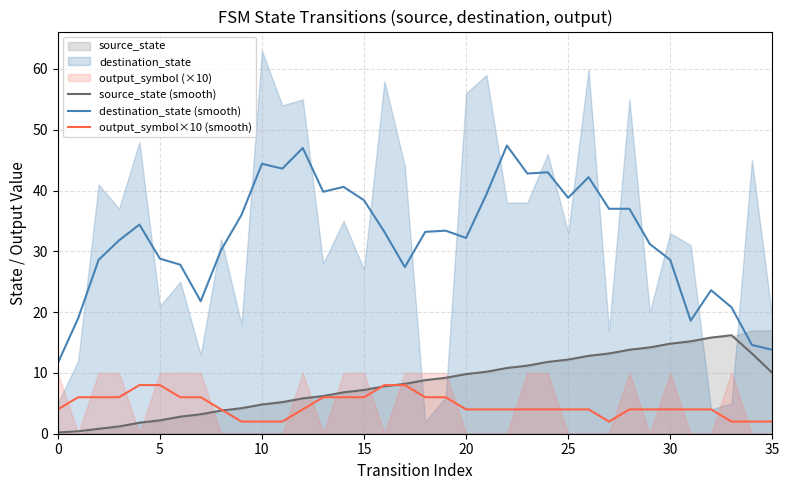

True or false: output_symbol×10 (smooth) and source_state (smooth) intersect in this chart.

True